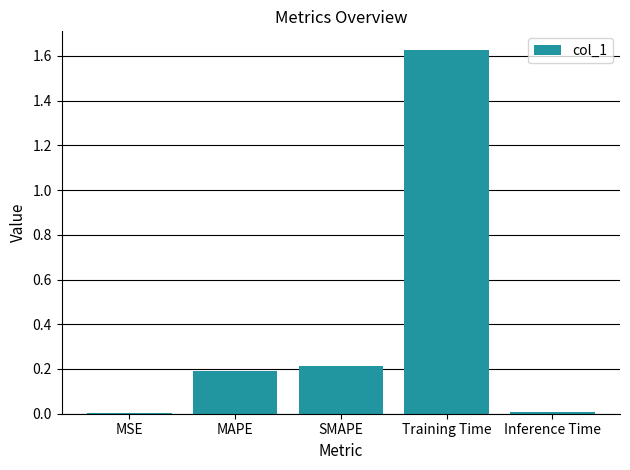

Which has a higher value, Training Time or MSE?

Training Time